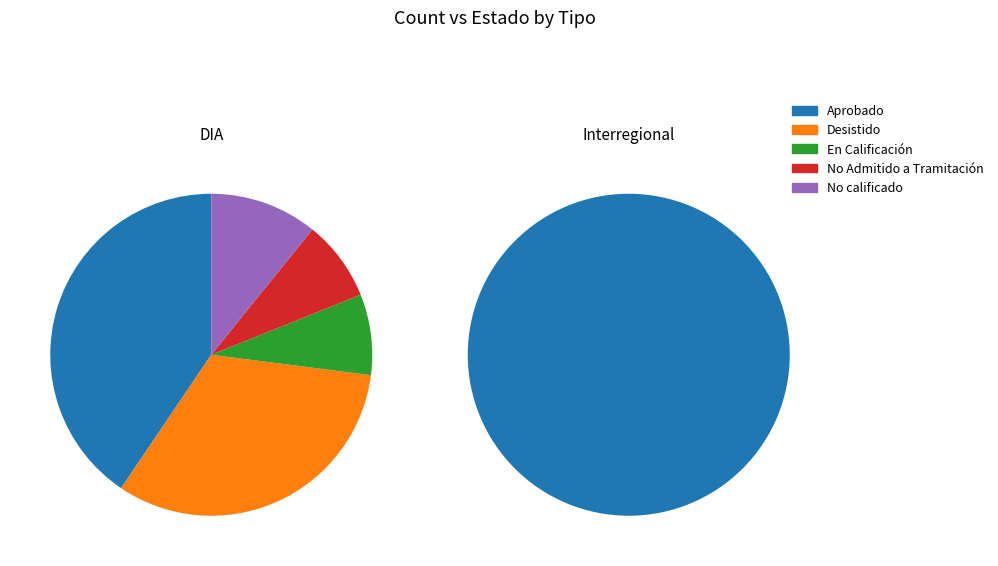

Is it true that En Calificación is 20% of the pie?

False